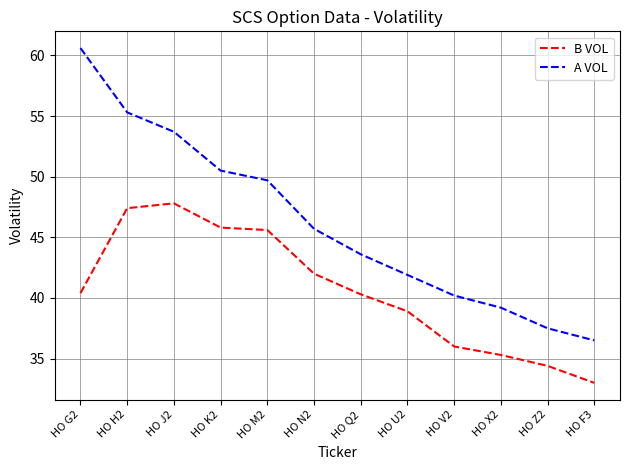

True or false: A VOL and B VOL cross at least once.

False